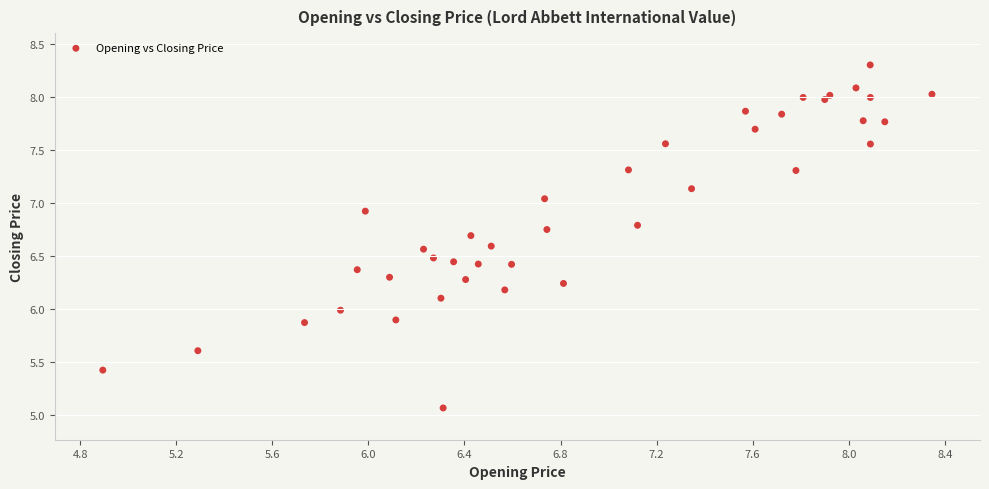

What is the range of Y values (max minus min)?

3.2